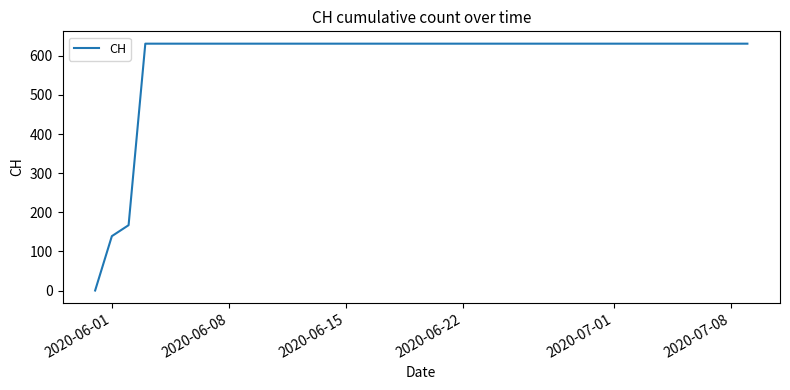

What is the difference between the maximum and minimum values?

631